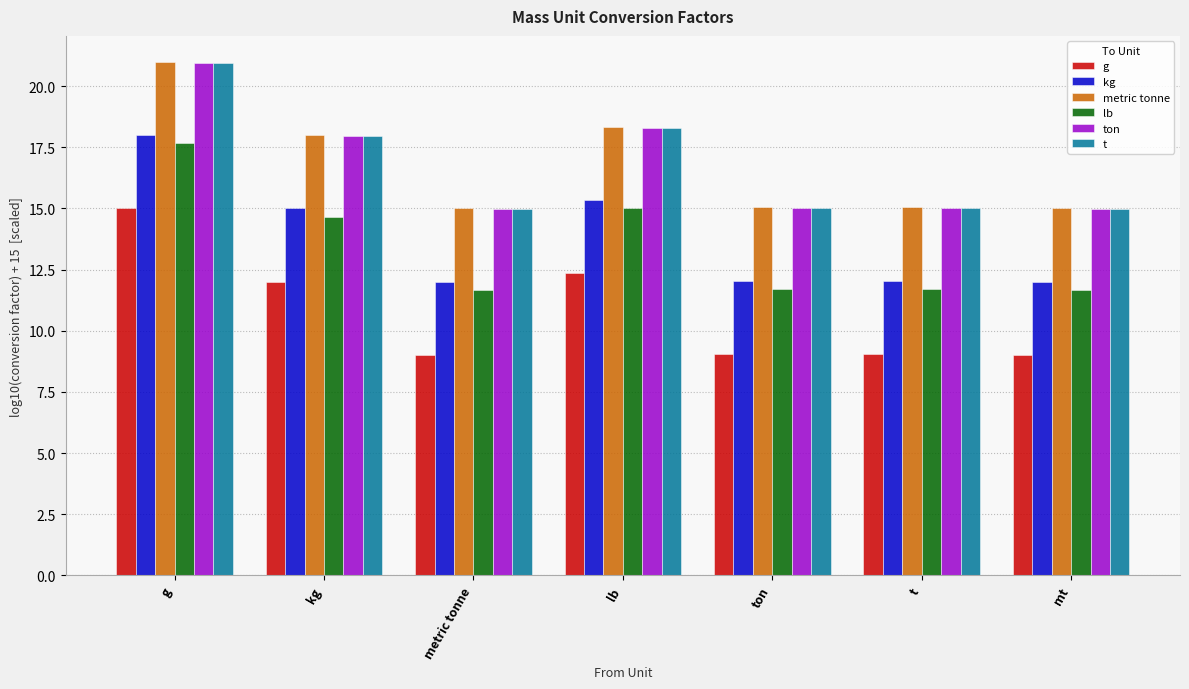

The value of metric tonne at kg is 18.0. True or false?

True